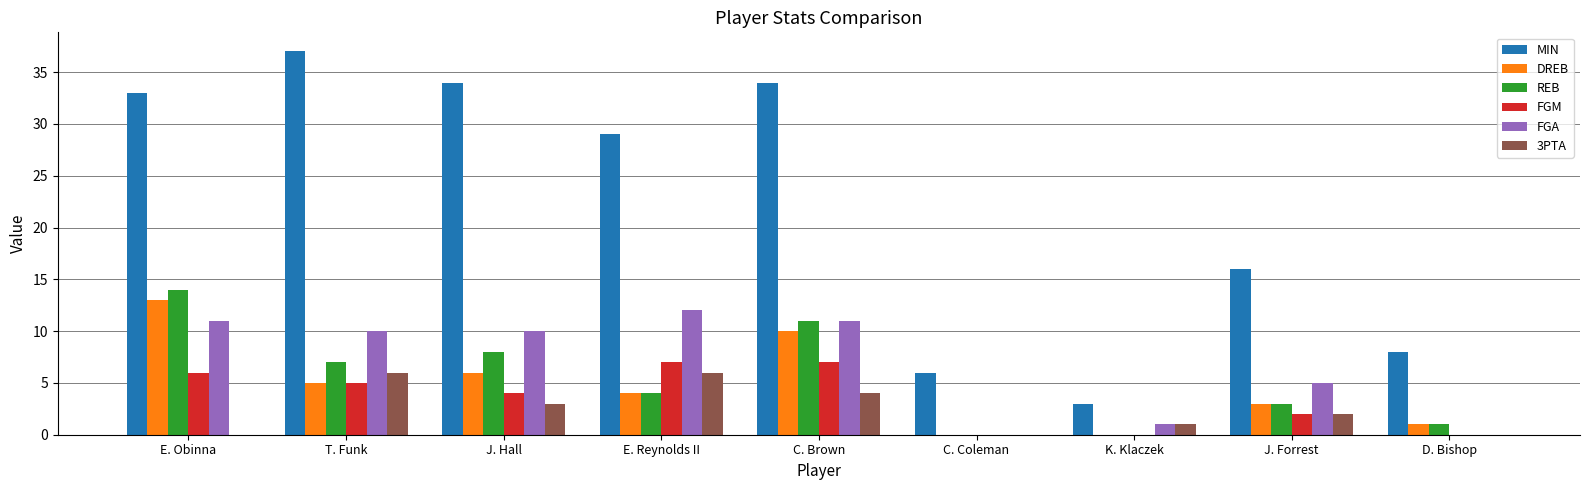

Reading right to left, what are all the values shown in this chart?

MIN: 8	16	3	6	34	29	34	37	33
DREB: 1	3	0	0	10	4	6	5	13
REB: 1	3	0	0	11	4	8	7	14
FGM: 0	2	0	0	7	7	4	5	6
FGA: 0	5	1	0	11	12	10	10	11
3PTA: 0	2	1	0	4	6	3	6	0